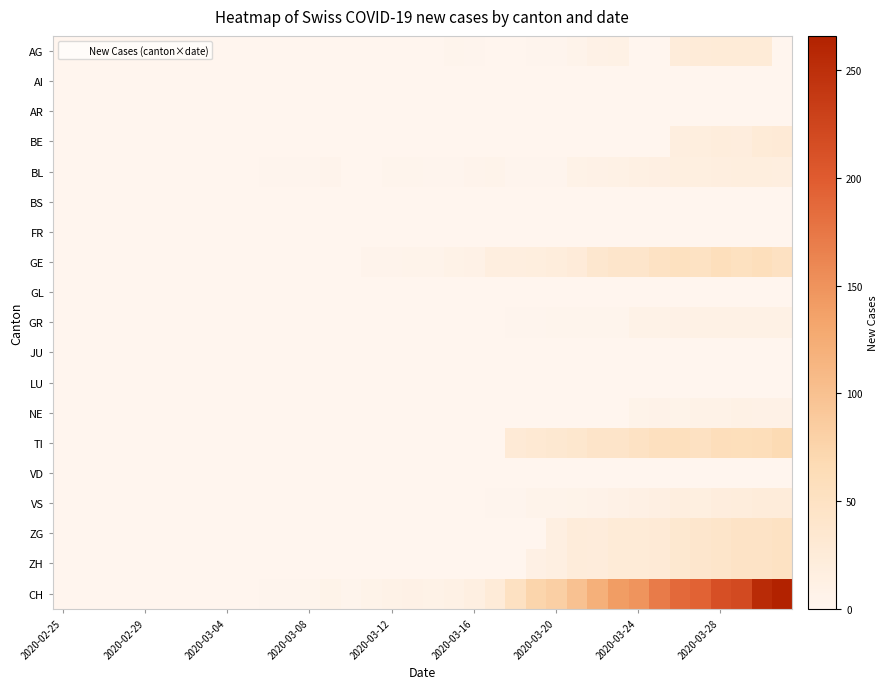

Rank the series by their maximum value, from highest to lowest.

CH, TI, GE, ZG, ZH, BE, AG, VS, BL, GR, NE, AI, AR, BS, FR, GL, JU, LU, VD